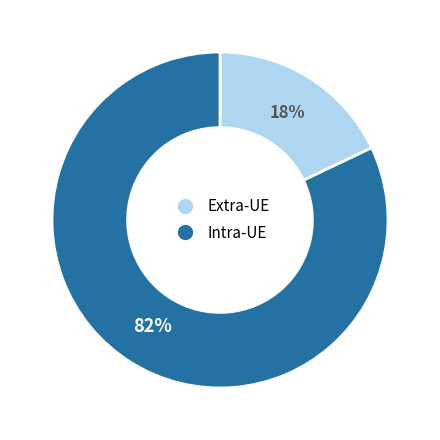

How many segments does this pie chart have?

2